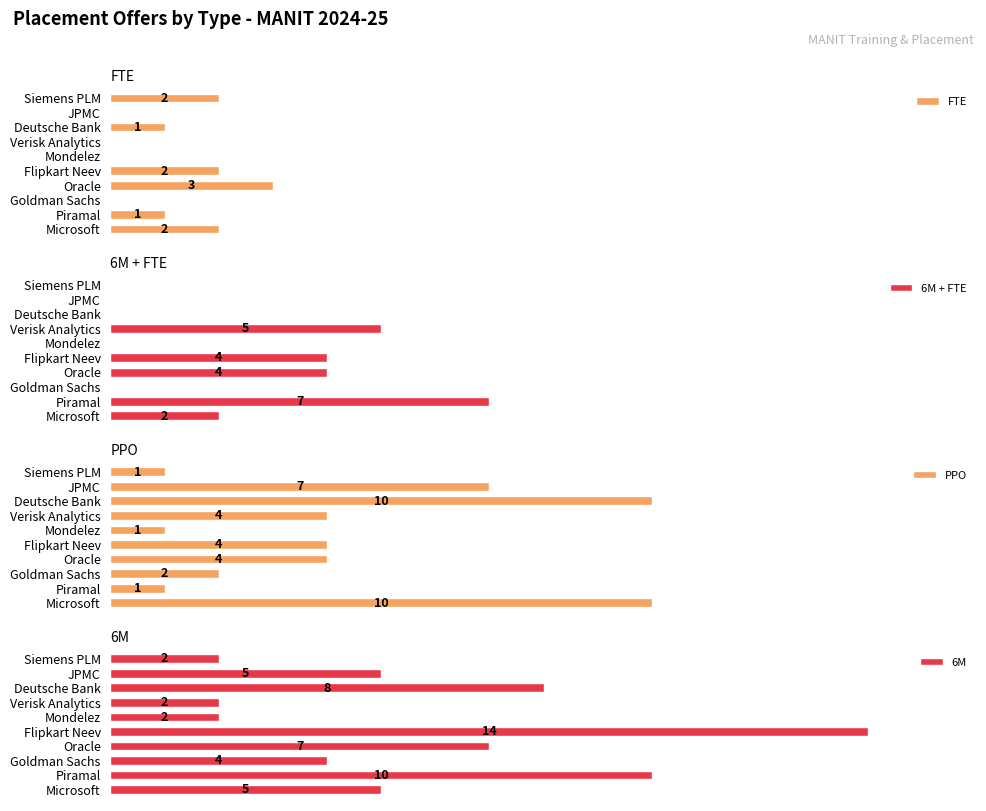

Rank the series by their maximum value, from highest to lowest.

6M, PPO, 6M + FTE, FTE